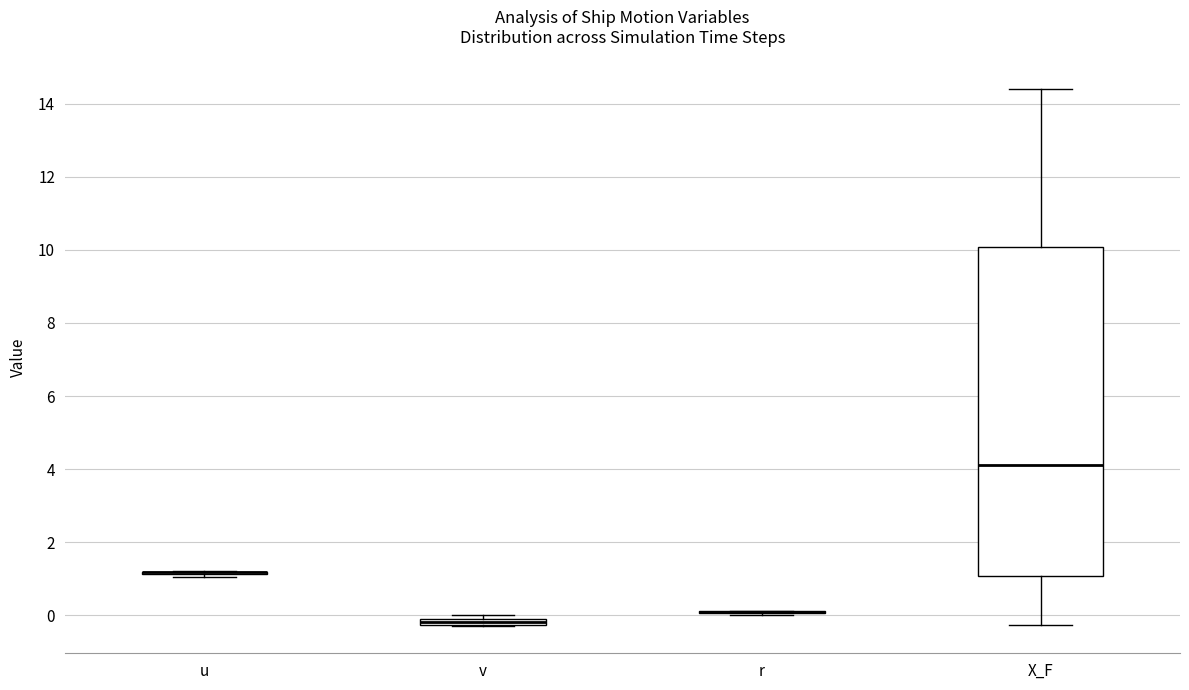

Which box is the tallest, from its lower edge to its upper edge?

X_F